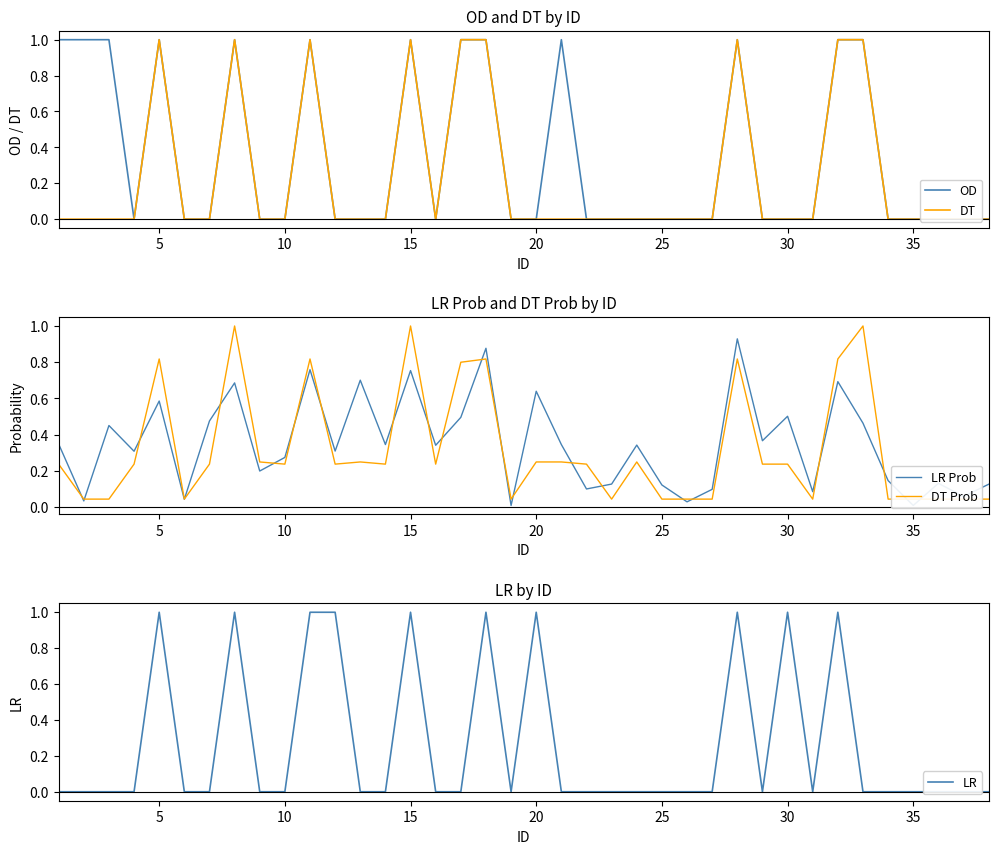

True or false: LR has a value of 0.0 at 13.

True